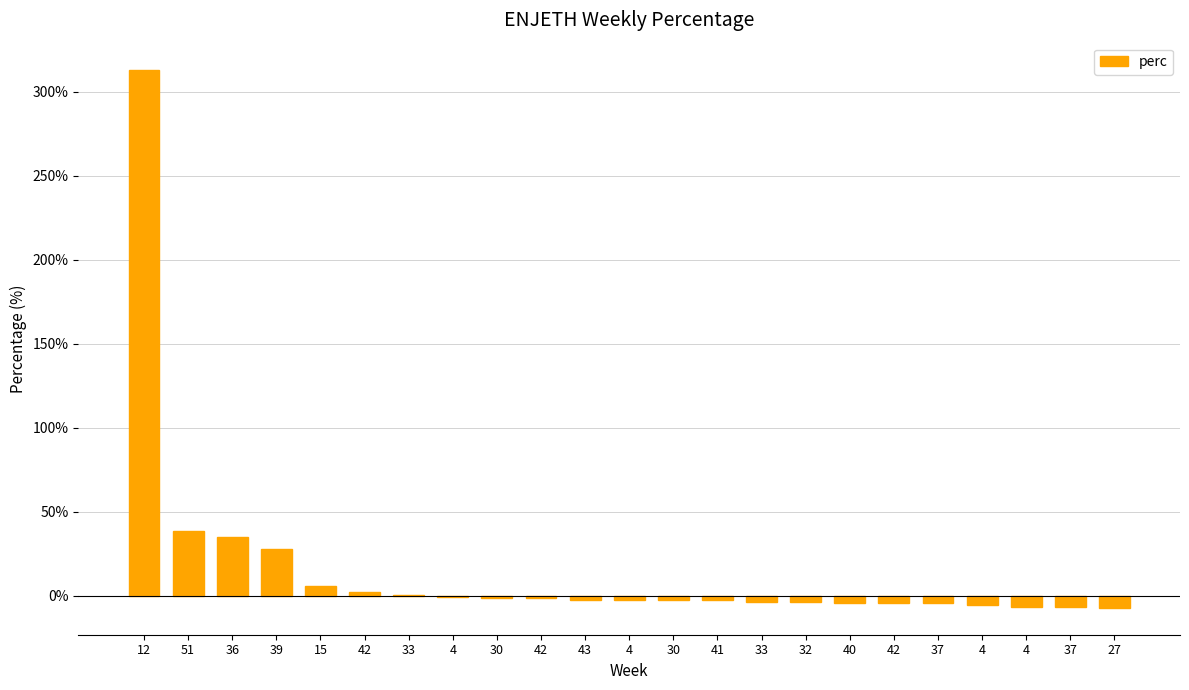

The value at 40 is -2.3. True or false?

False